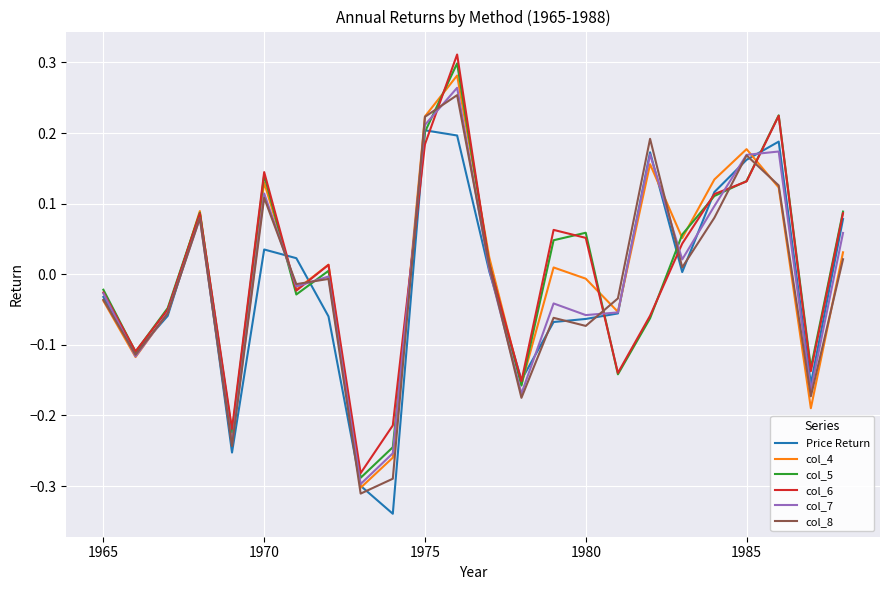

The col_6 series shows 0.1 at 1975. True or false?

False